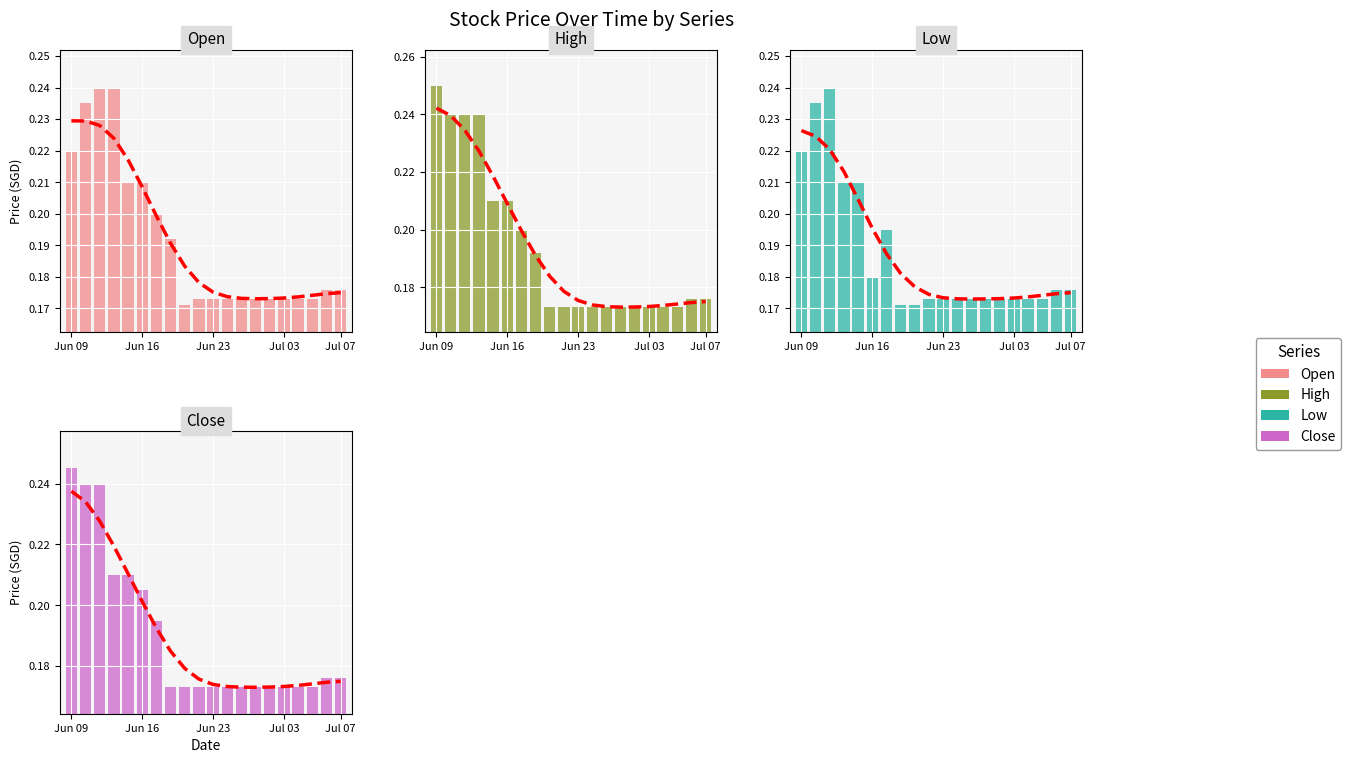

Is the value of Close at 7 greater than the value of Open at Jul 03?

No